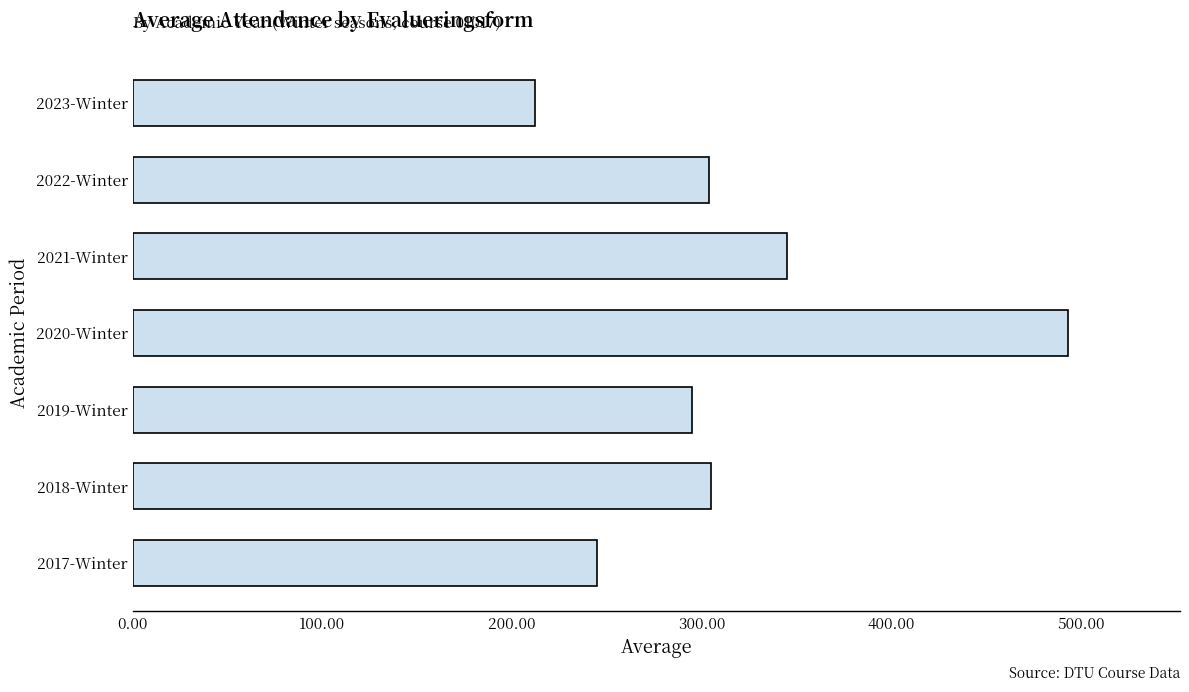

Approximately how many times larger is the value at 2022-Winter compared to 2021-Winter?

0.9